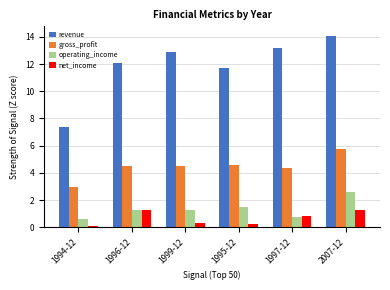

Which label corresponds to the smallest value in the chart?

1994-12